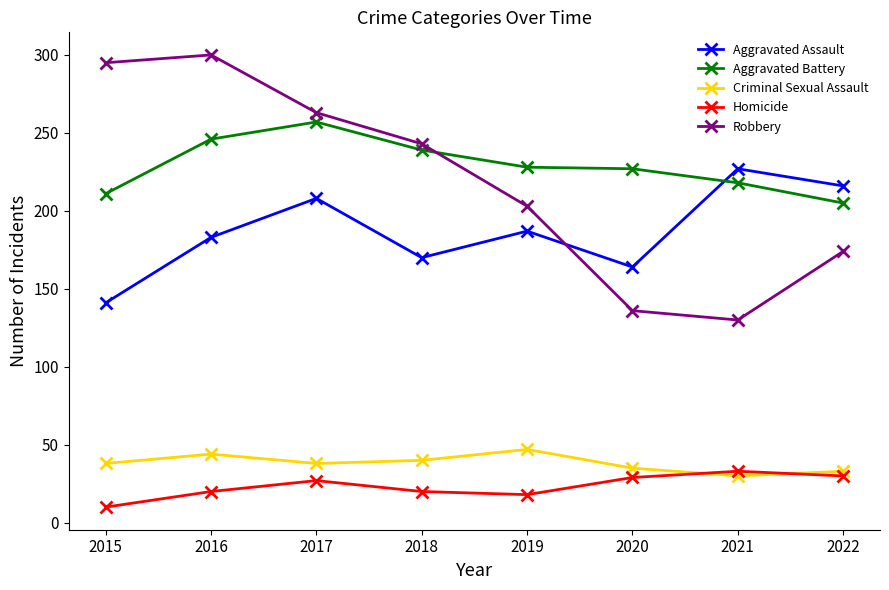

True or false: Homicide has a value of 29 at 2020.

True